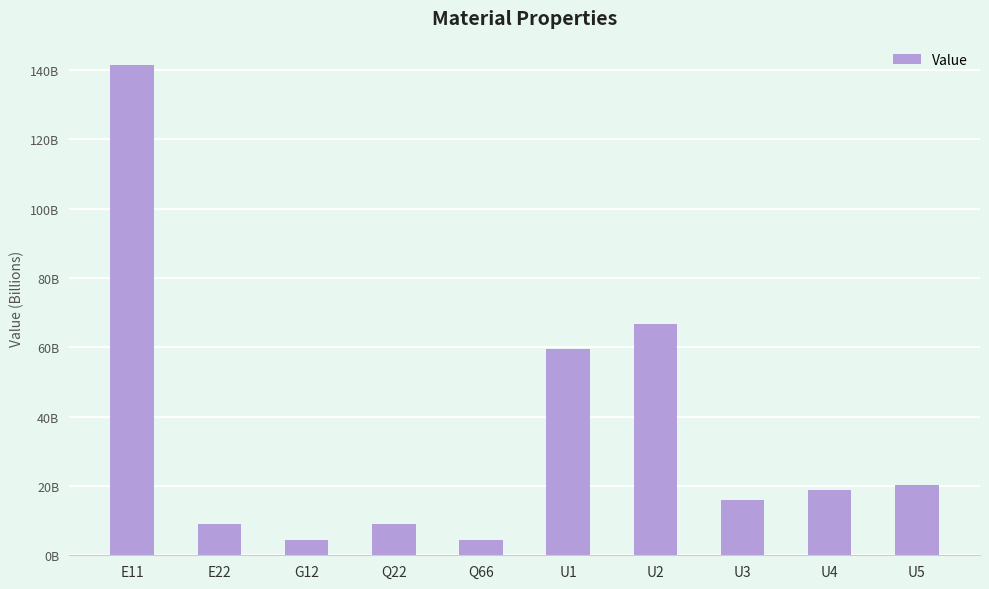

Reading left to right, what are all the values shown in this chart?

E11=141342268922.6	E22=9032115721.4	G12=4274741791.8	Q22=9091607653.9	Q66=4274741791.8	U1=59626520958.3	U2=66590820946.2	U3=16055907641.8	U4=18965222091.1	U5=20330649433.6